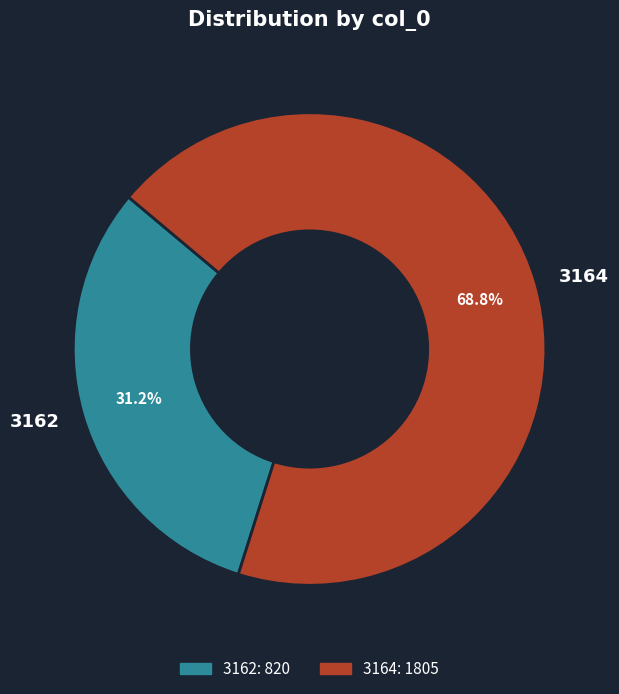

Which category has the biggest portion of the pie?

3164